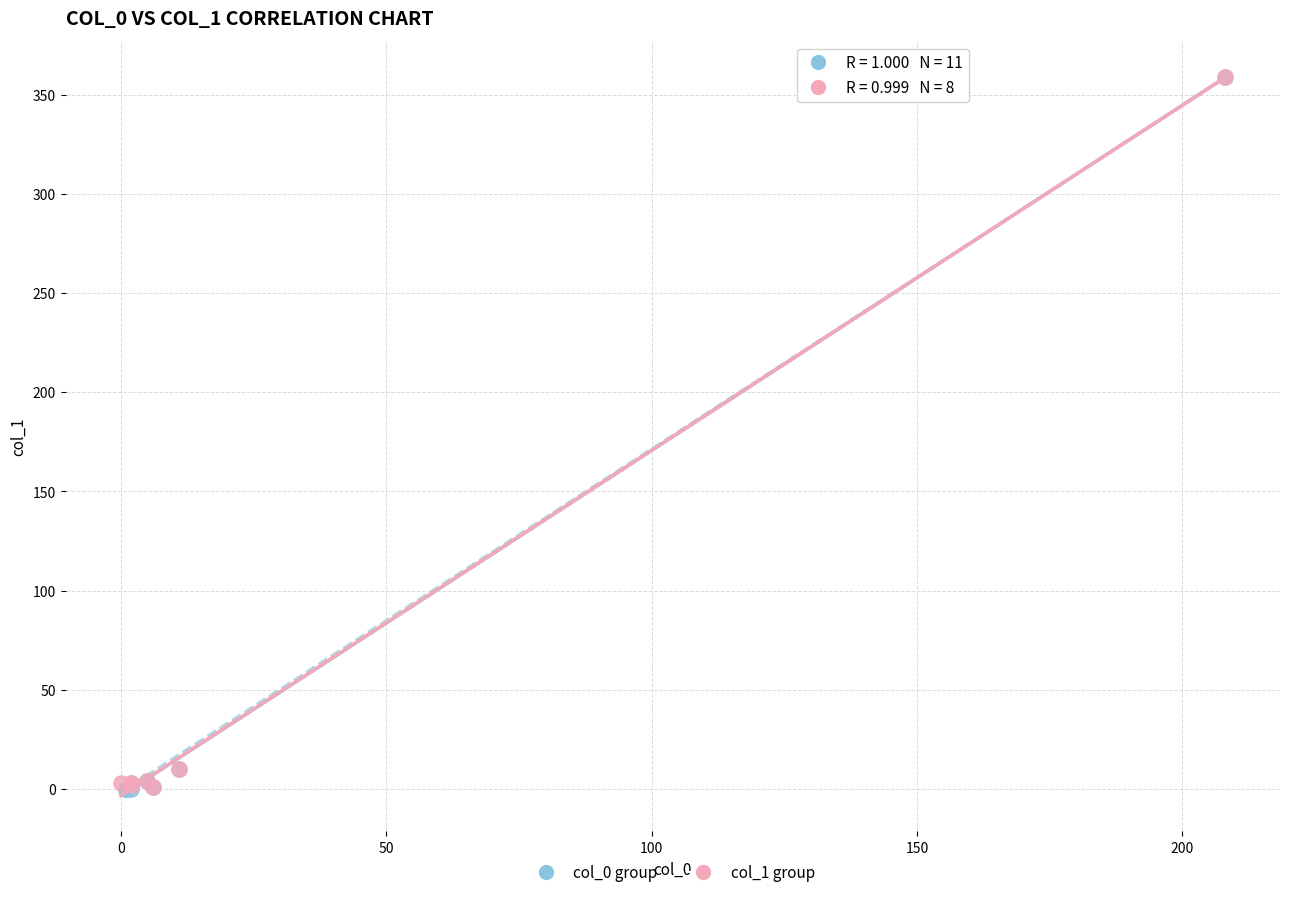

Which series has the largest Y range (max minus min)?

col_0 group